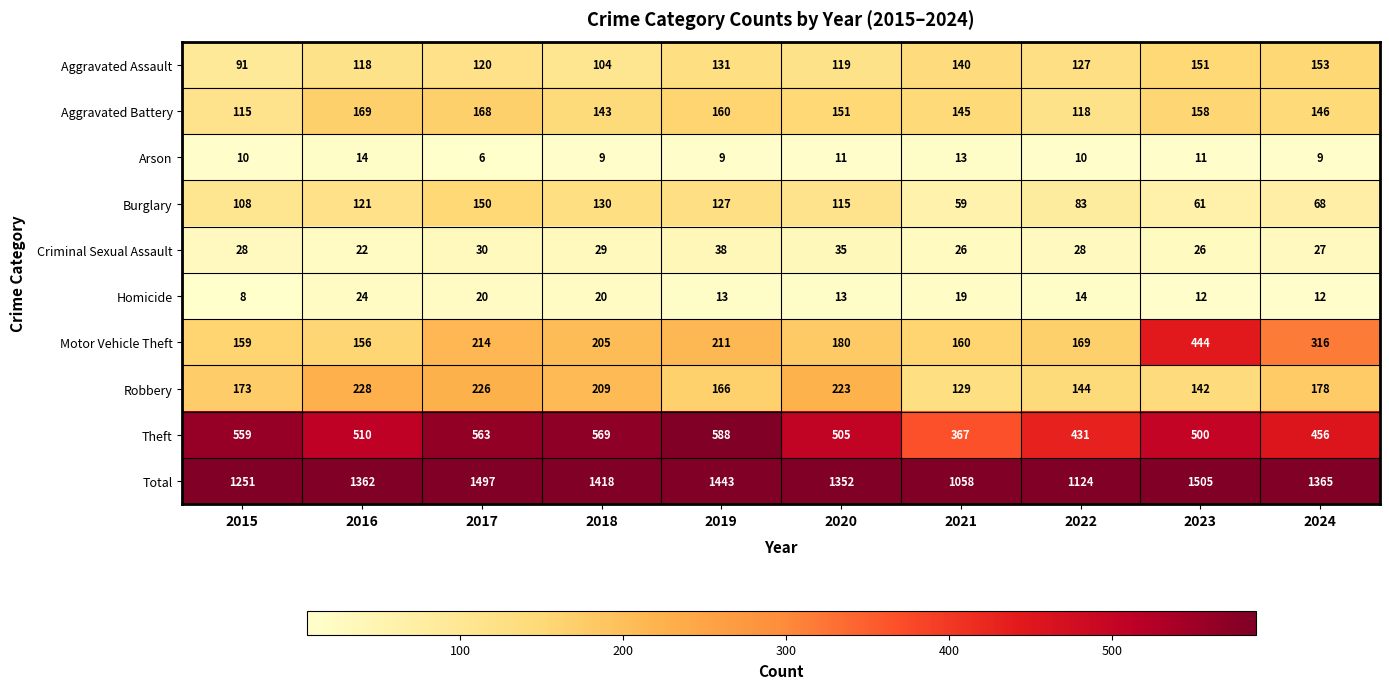

List the series in order of their peak value, highest first.

Total, Theft, Motor Vehicle Theft, Robbery, Aggravated Battery, Aggravated Assault, Burglary, Criminal Sexual Assault, Homicide, Arson